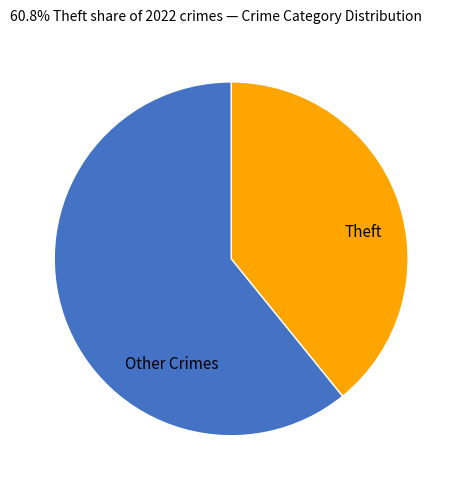

Is there any slice that represents more than half of the pie?

Yes